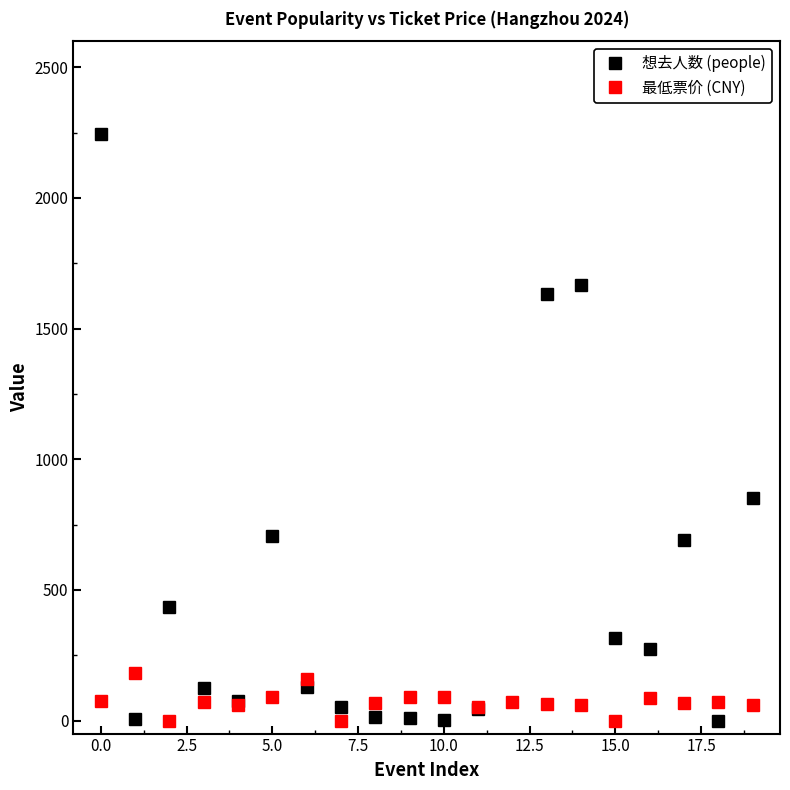

What is the average value of the 最低票价 (CNY) series?

71